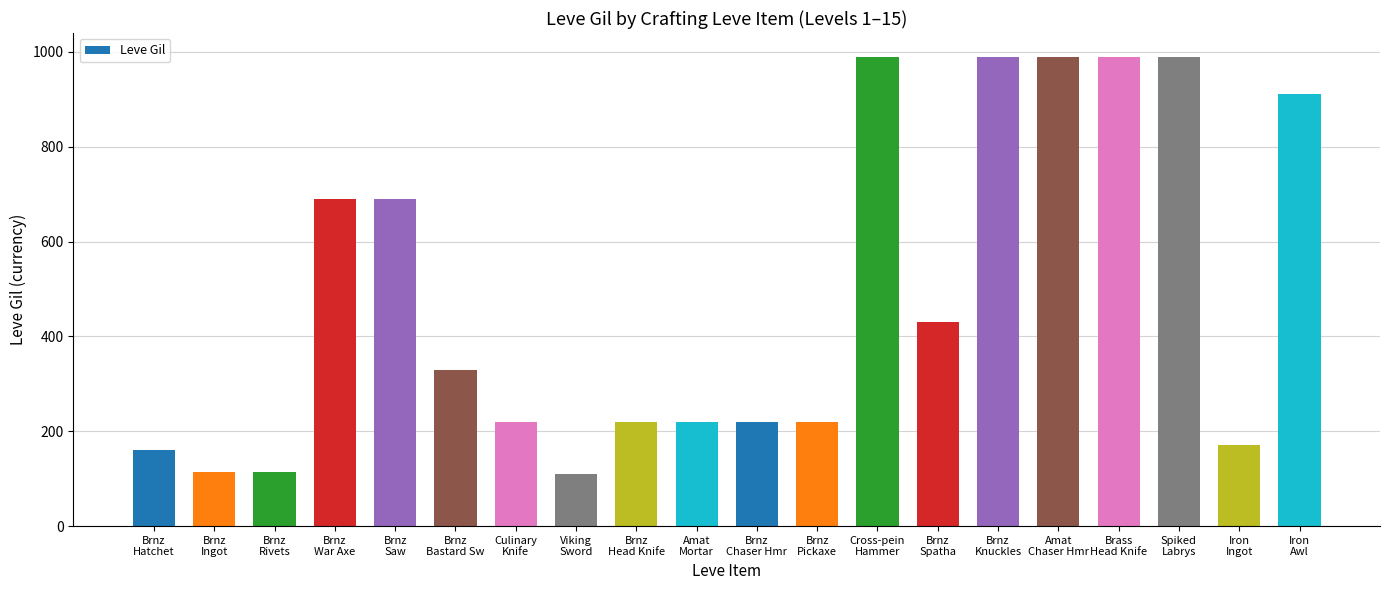

At which label does the data first exceed 330?

Brnz
War Axe